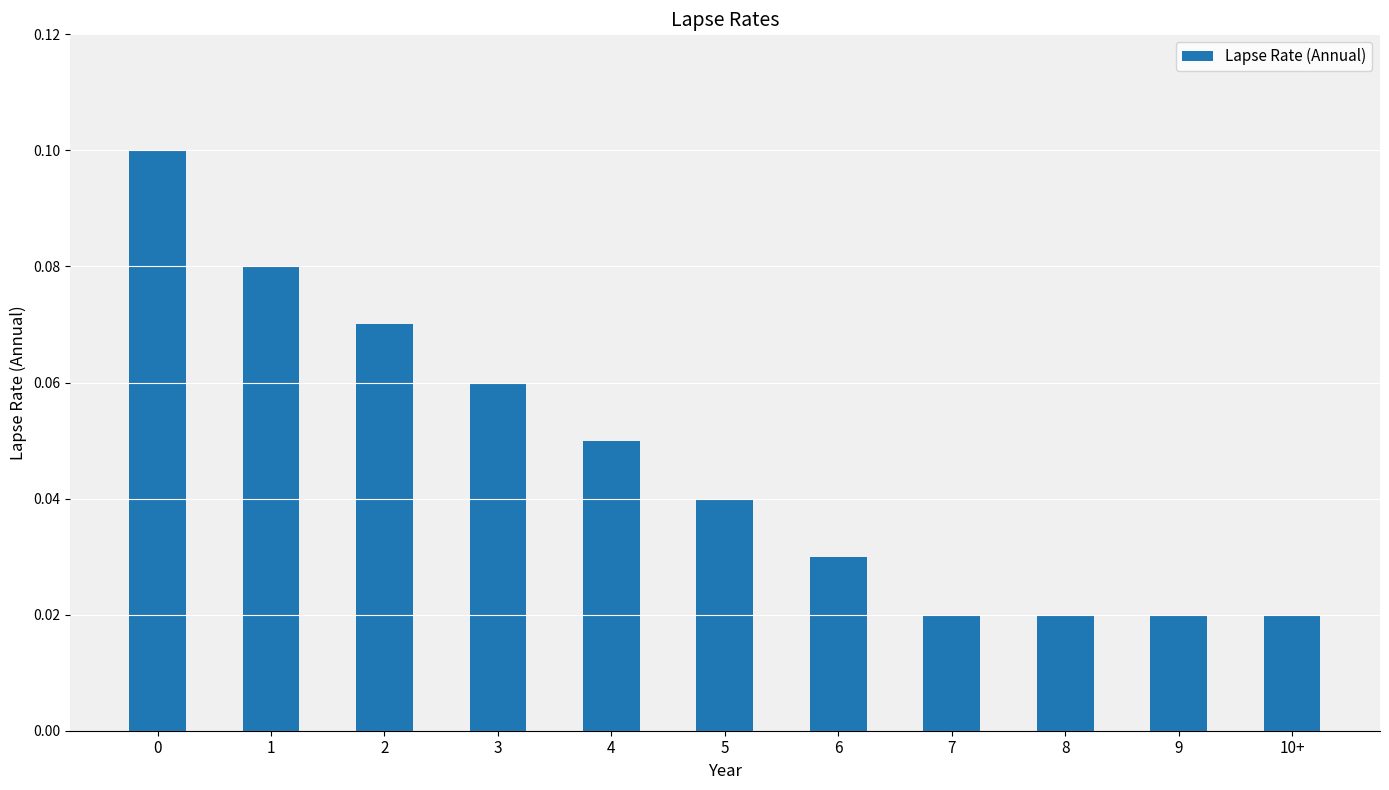

What is the label of the 6th bar from the left?

5